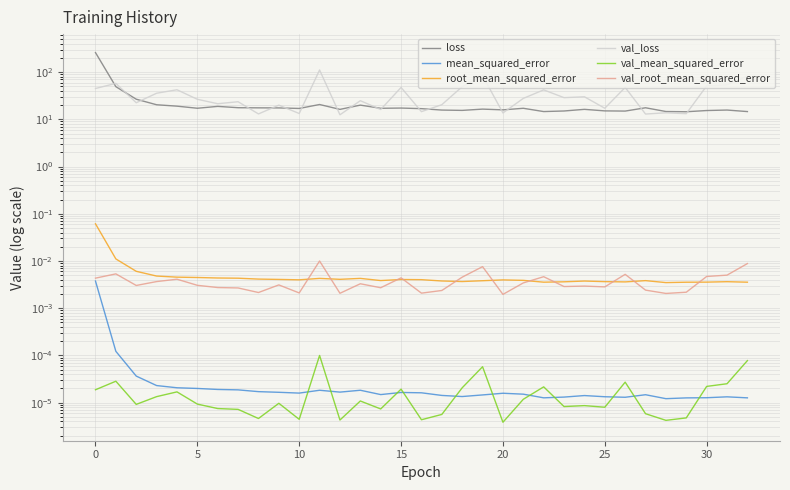

Which series has the largest range (max minus min)?

loss